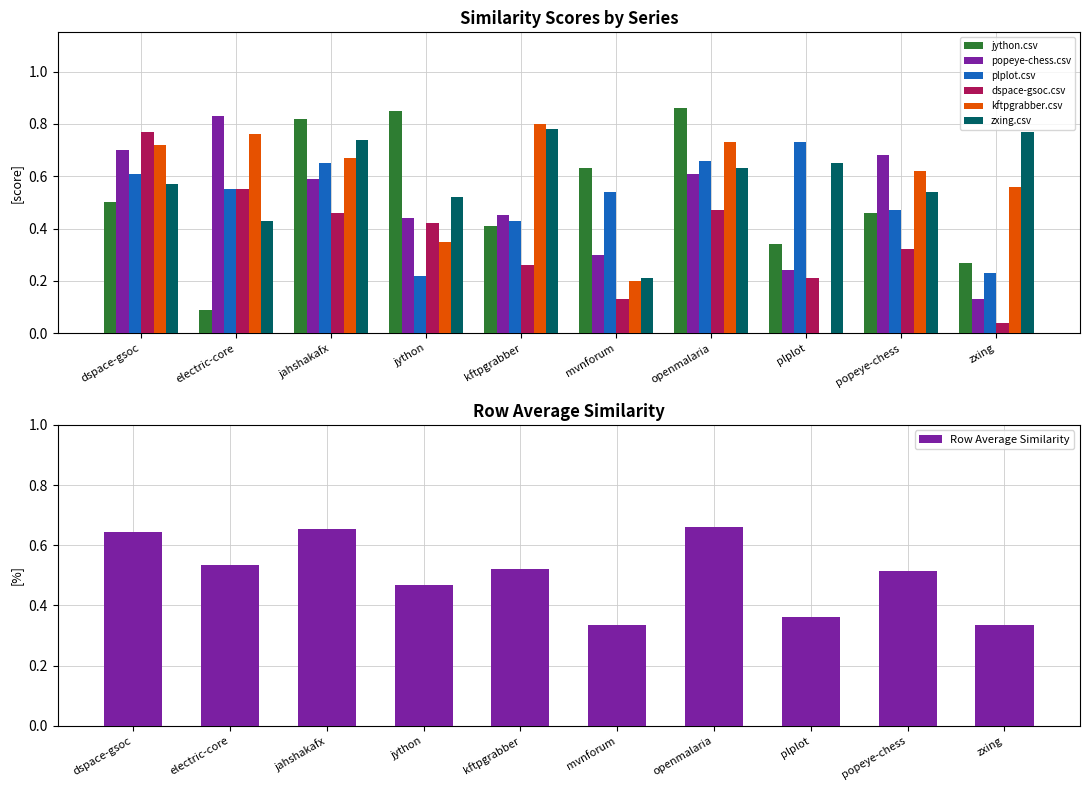

What is the value of the popeye-chess.csv bar at the 6th from the left?

0.3